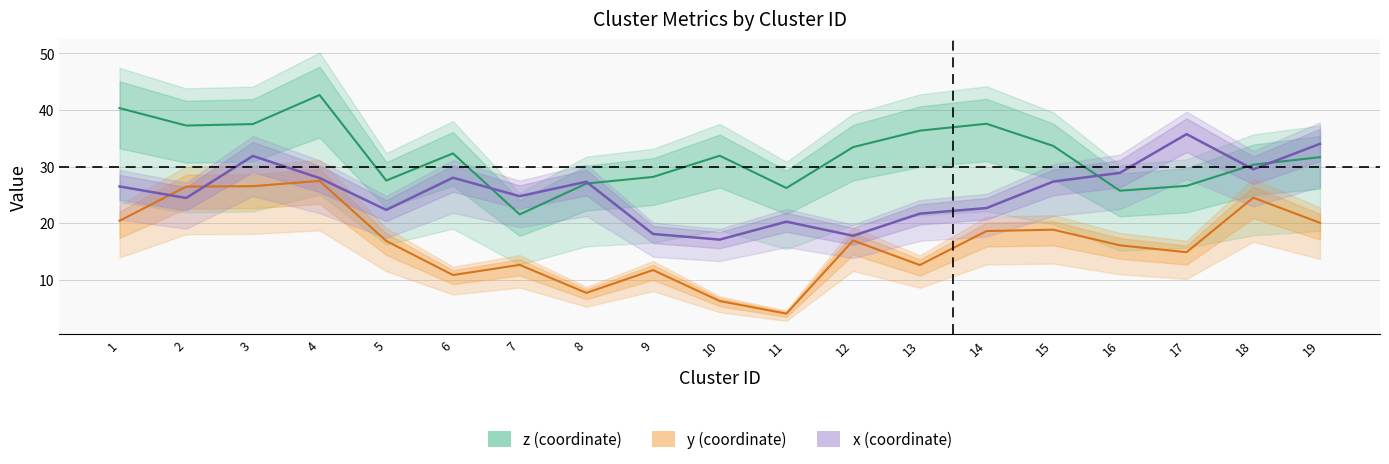

What is the total value across all series at 12?

68.1